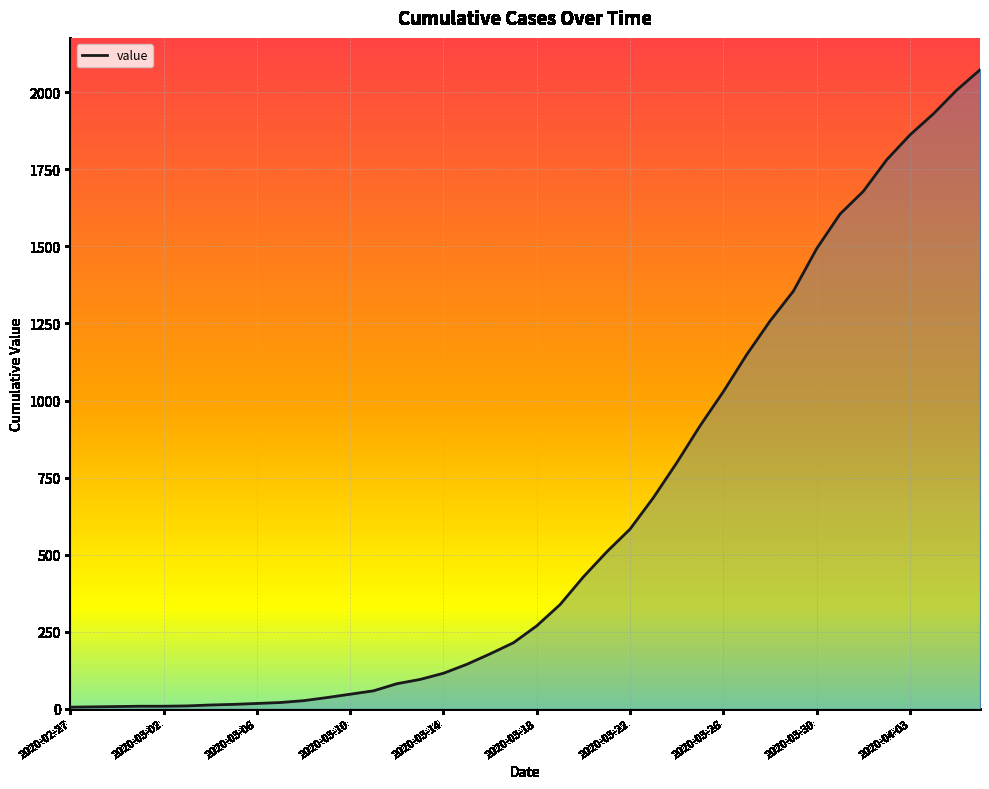

What is the sum of all values?

24849